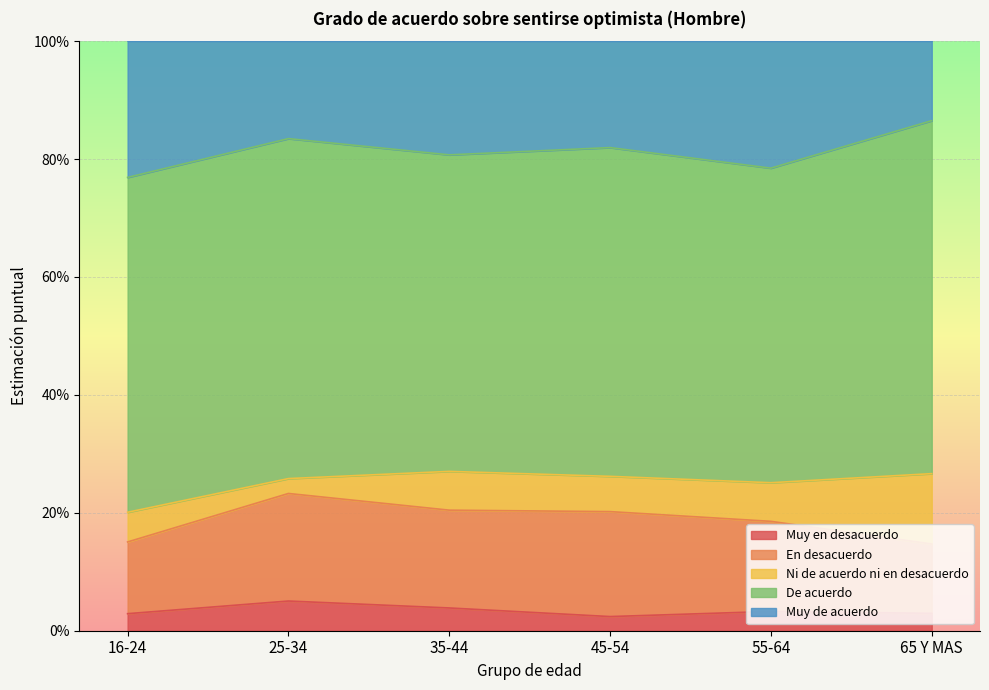

In Ni de acuerdo ni en desacuerdo, how many points are lower than both neighbors (excluding endpoints)?

2